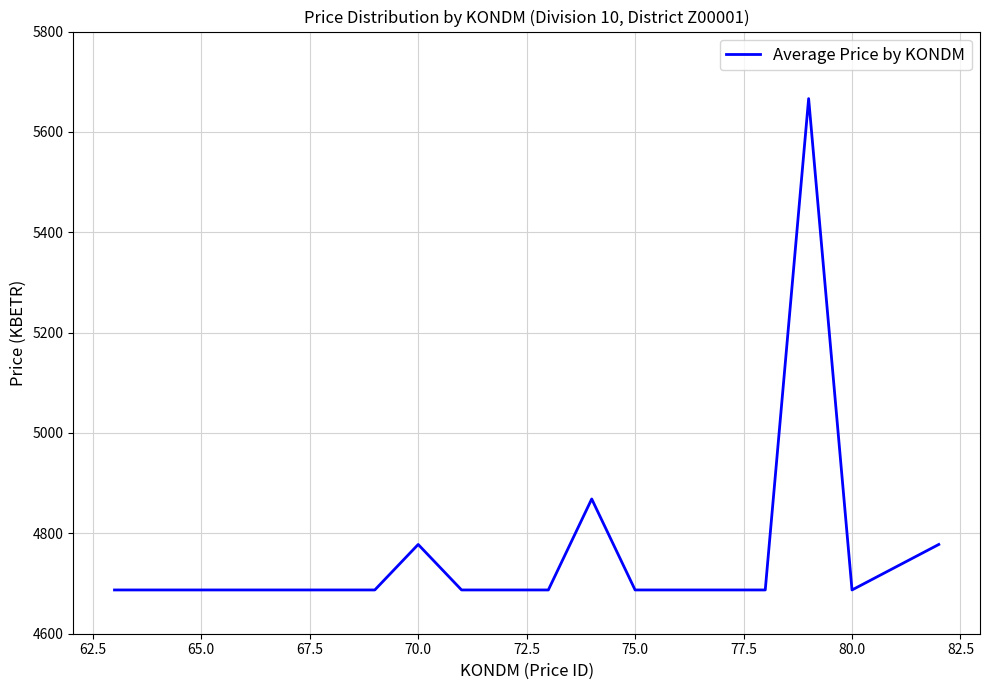

What is the difference between the maximum and minimum values?

979.1